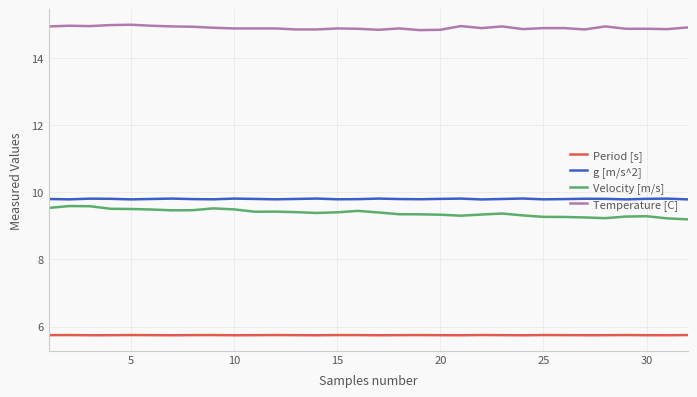

Which series has the largest total across all categories?

Temperature [C]